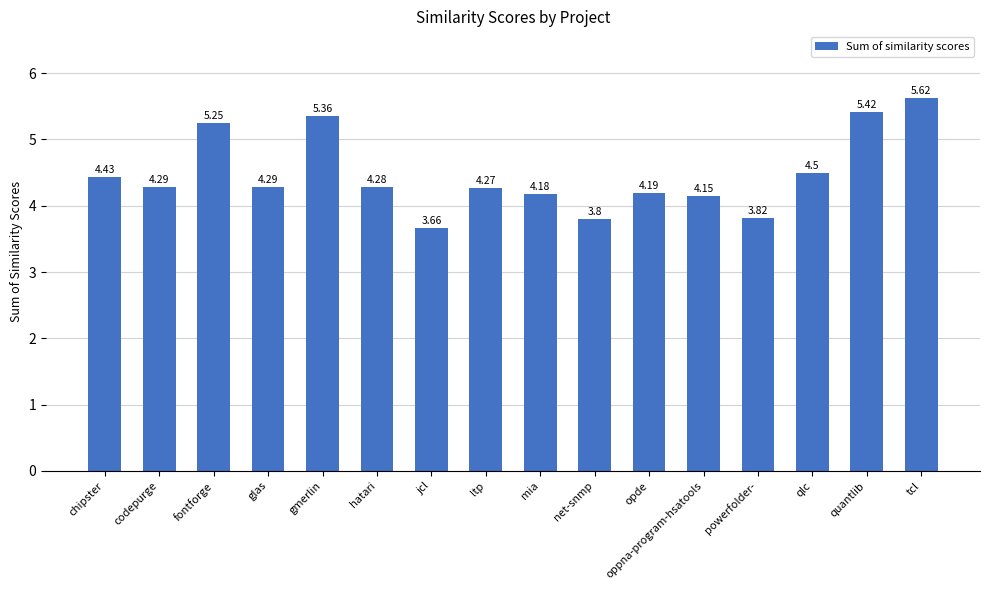

Between qlc and opde, which is larger?

qlc